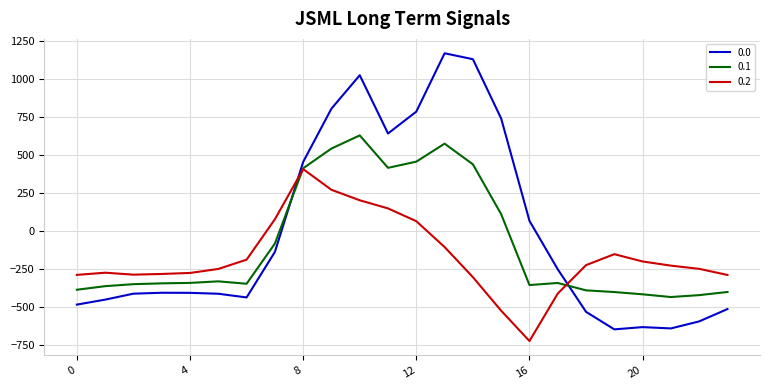

How many values in 0.1 are below zero?

16